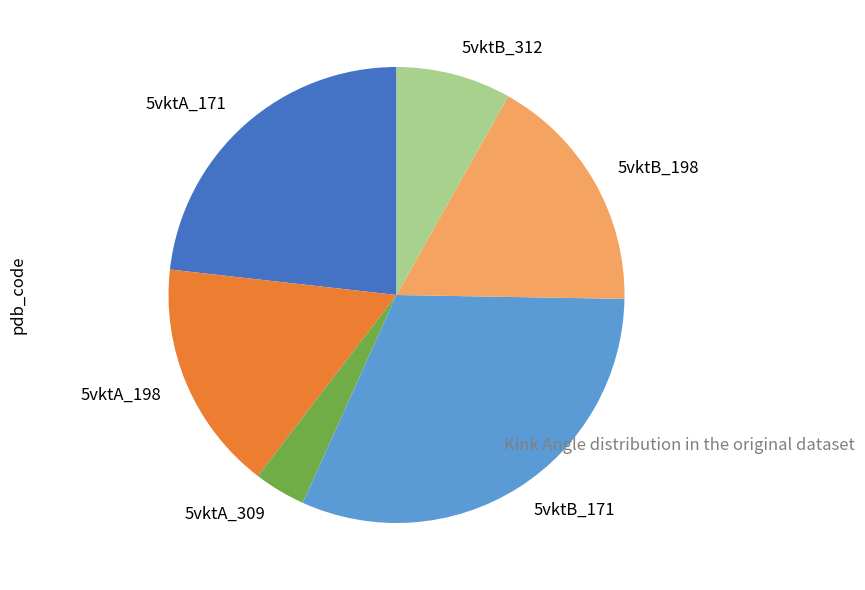

Count the number of slices in the pie.

6